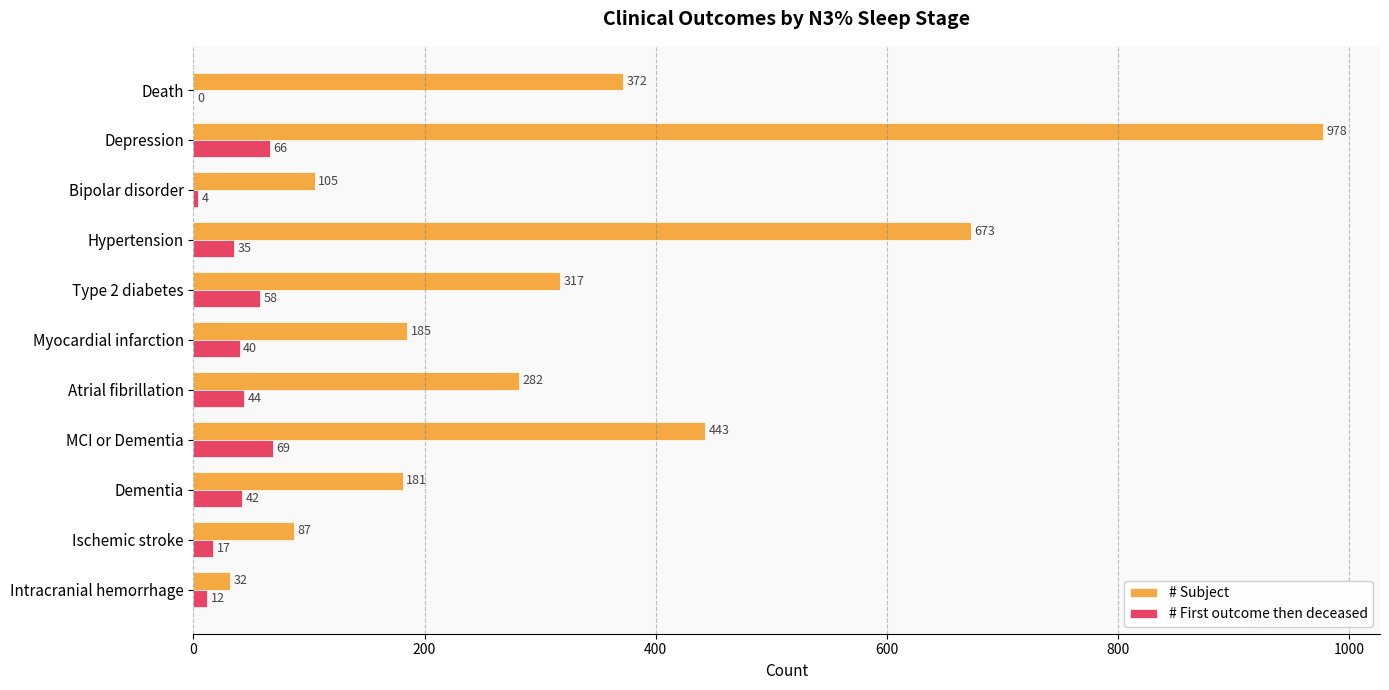

Which series changed the most between Intracranial hemorrhage and Type 2 diabetes?

# Subject